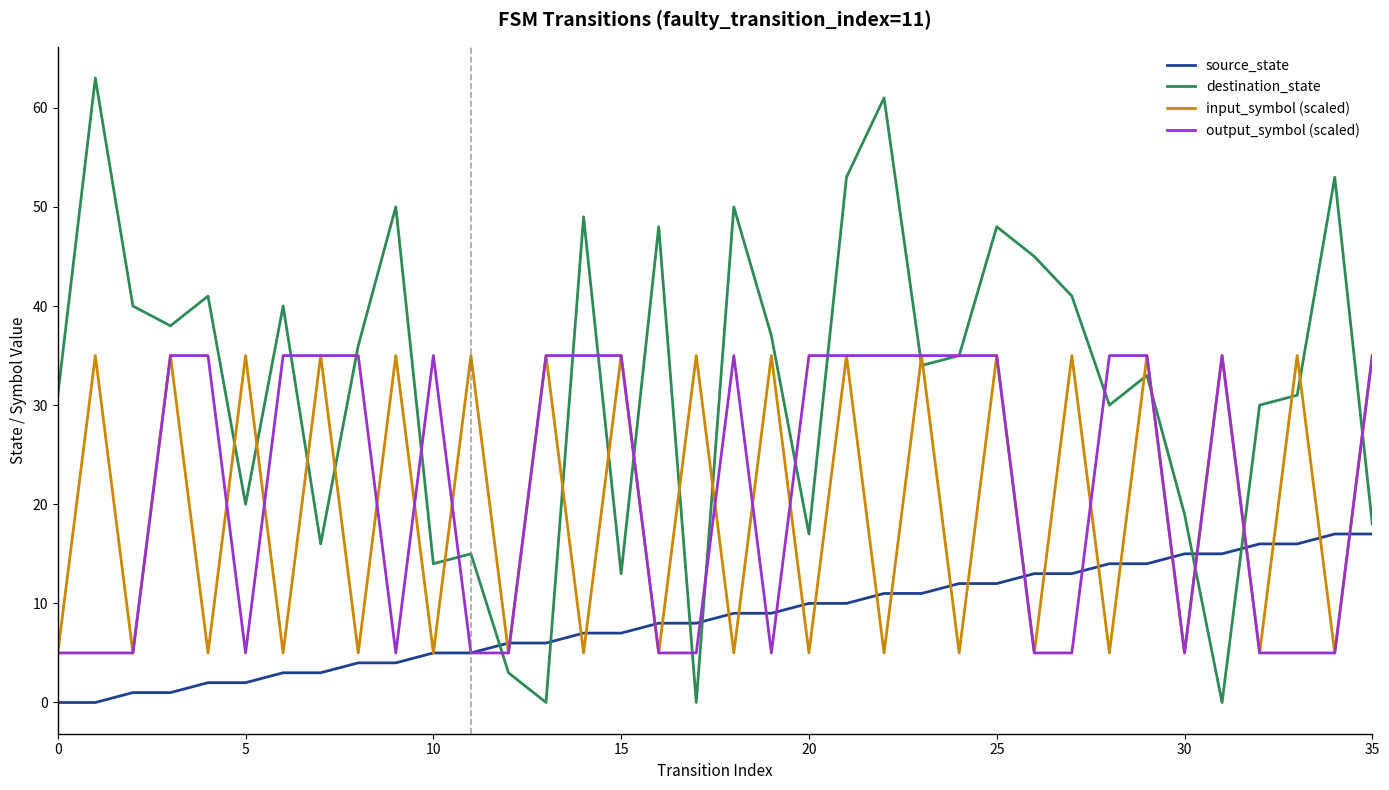

Which series has the largest total across all categories?

destination_state